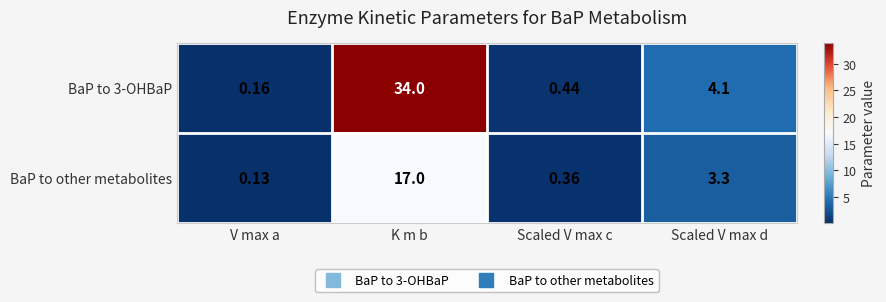

At which category does the chart reach its minimum across all series?

V max a